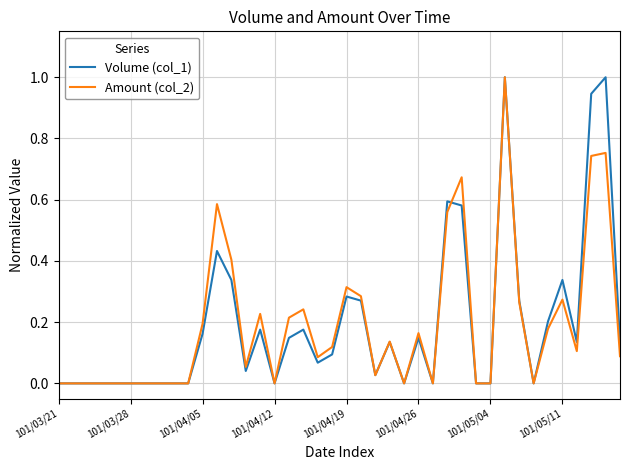

What is the maximum value shown in the chart?

1.0